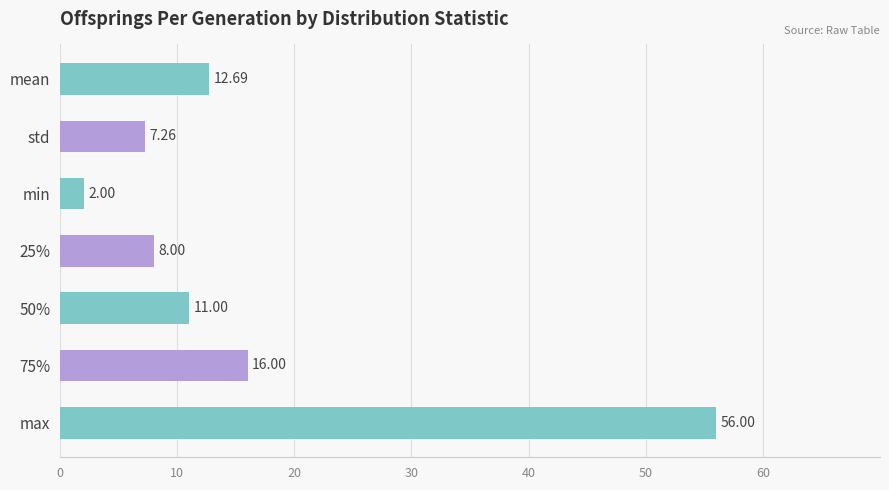

What is the change in value from 25% to max?

+48.0